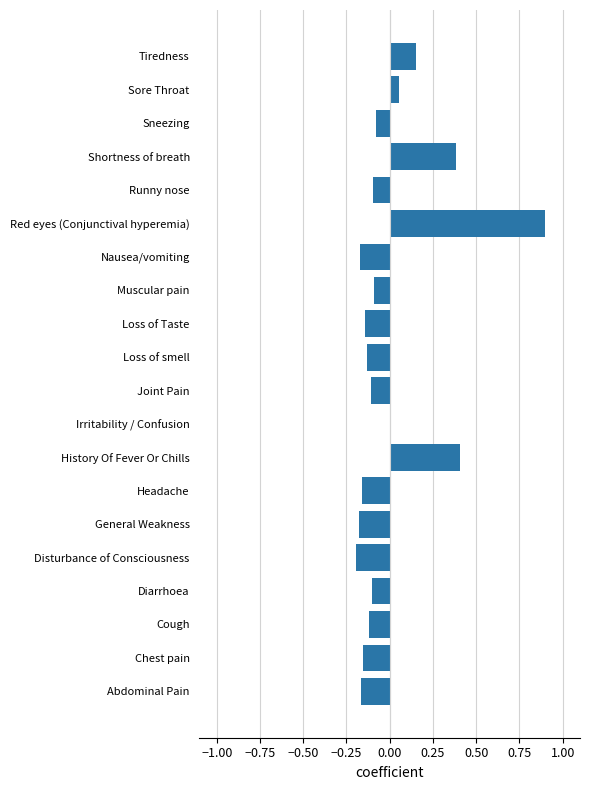

Read the value at Shortness of breath.

0.4